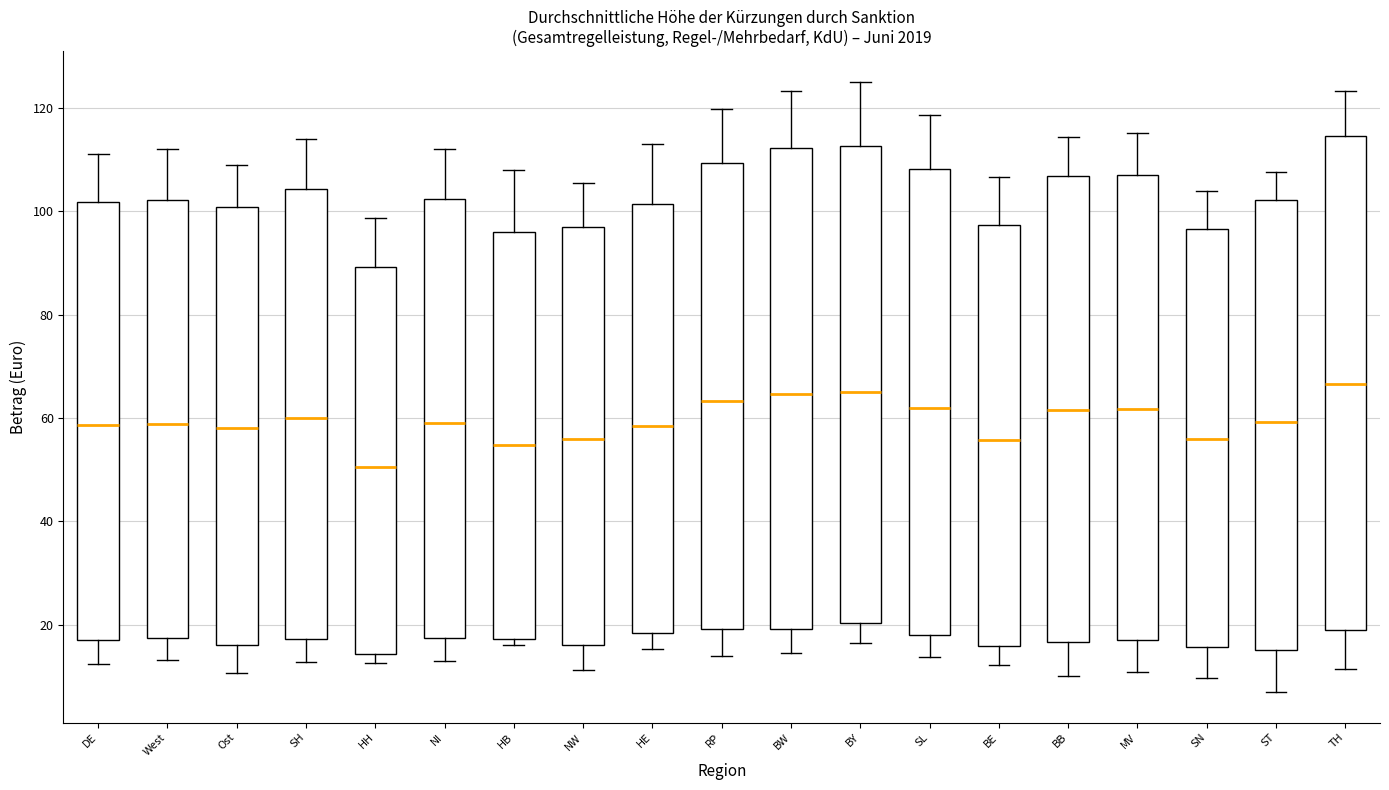

Where is the upper edge of the box for West on the y-axis? The values are not printed on the chart, so give them approximately, as read against the axis.

102